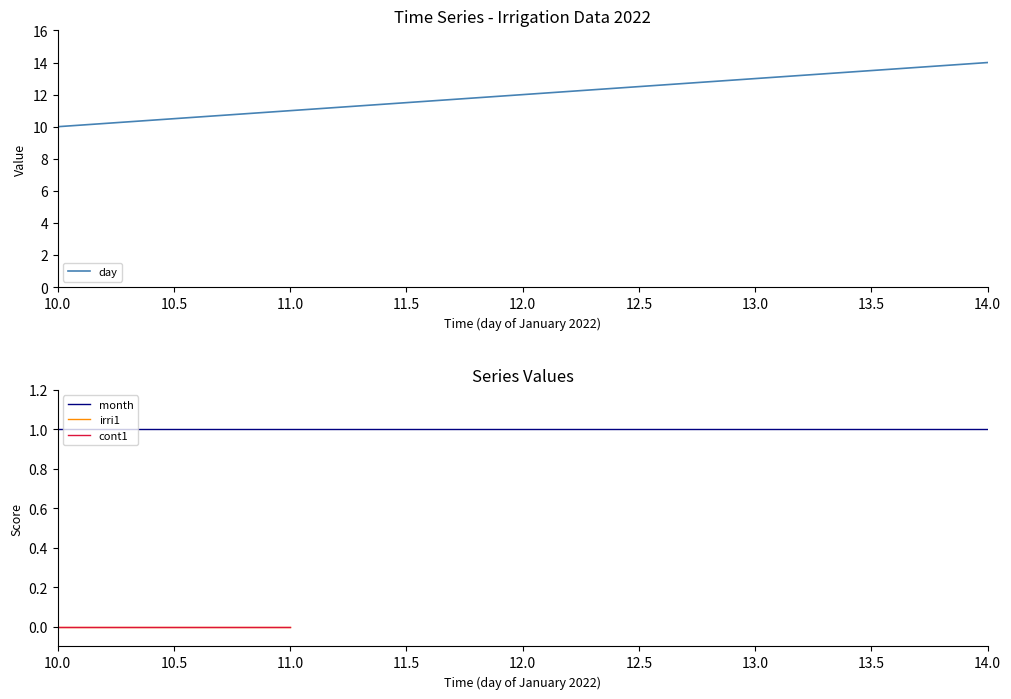

What is the average value?

12